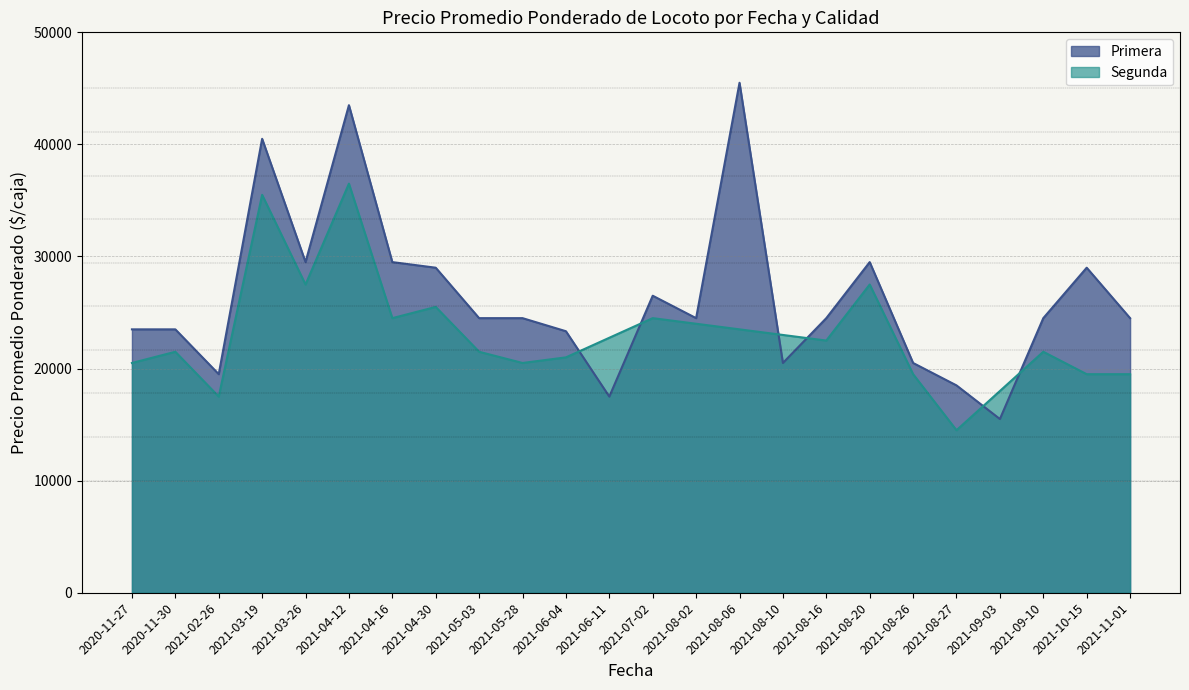

What is the total value across all series at 2021-10-15?

48500